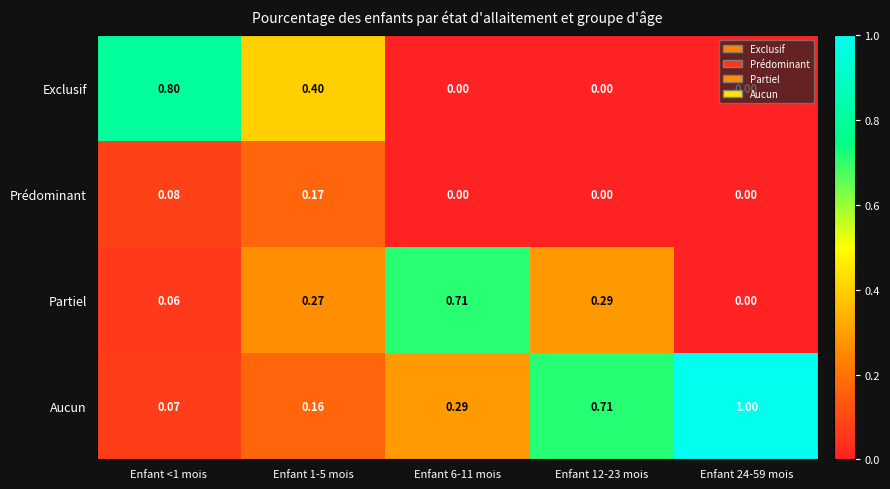

Which series has the largest total across all categories?

Aucun